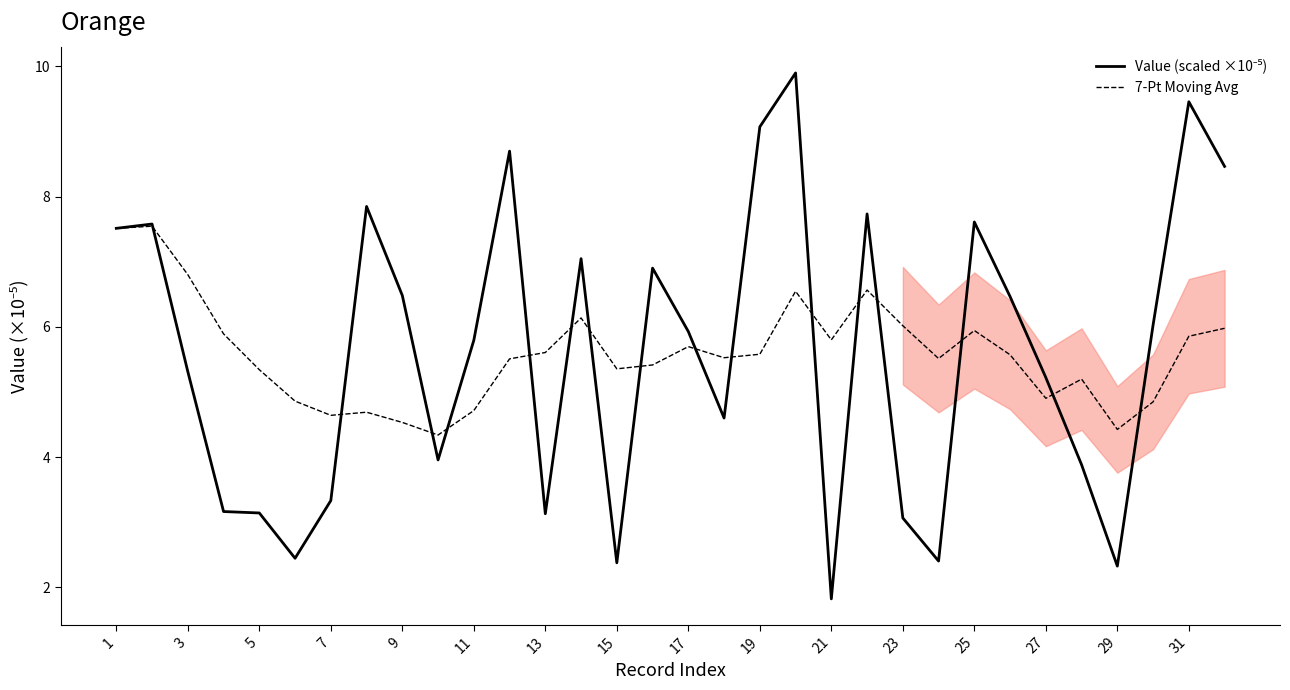

Is it true that 7-Pt Moving Avg equals 8.9 at 5?

False